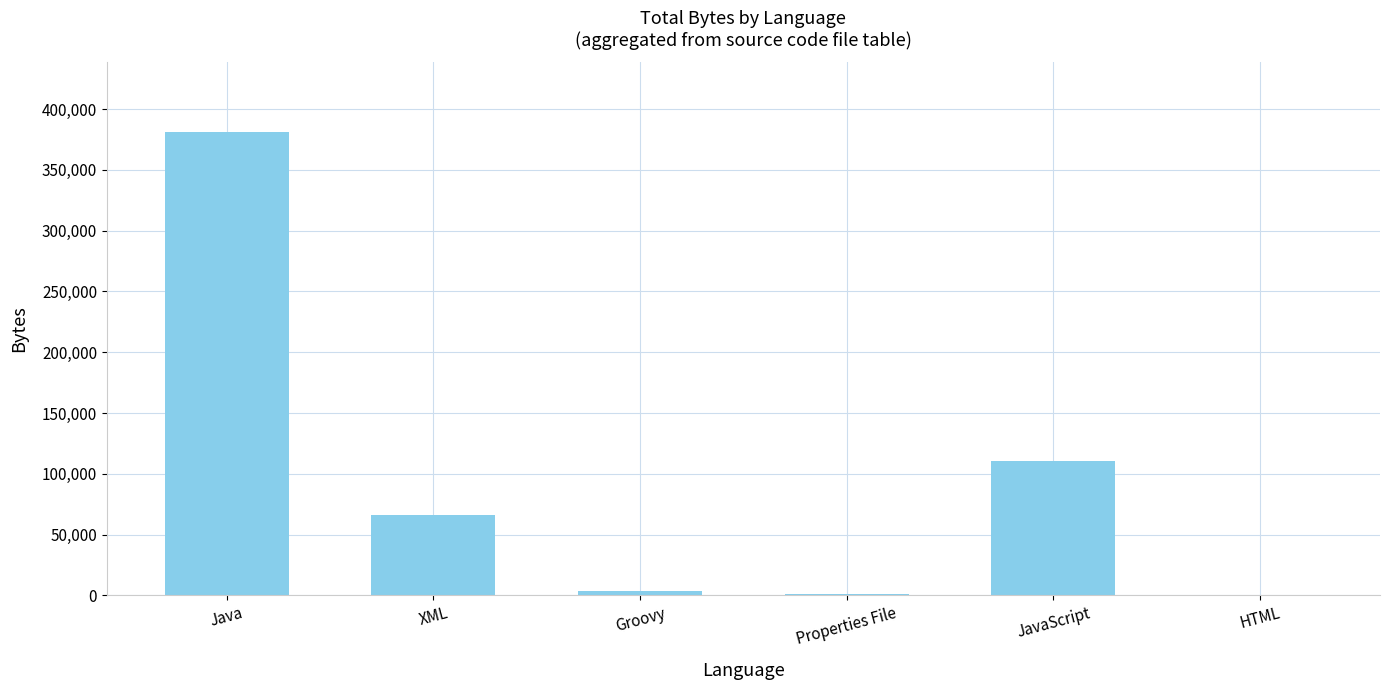

Is it true that the value at JavaScript is 110605?

True